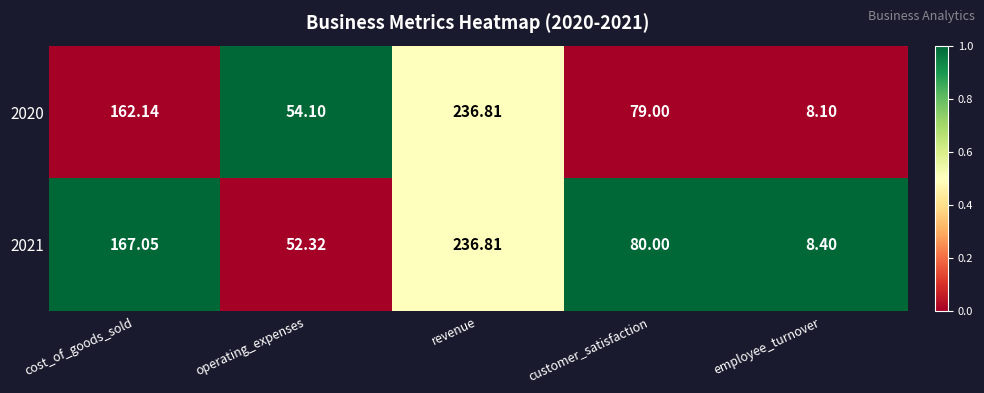

Which series has the largest total across all categories?

2021